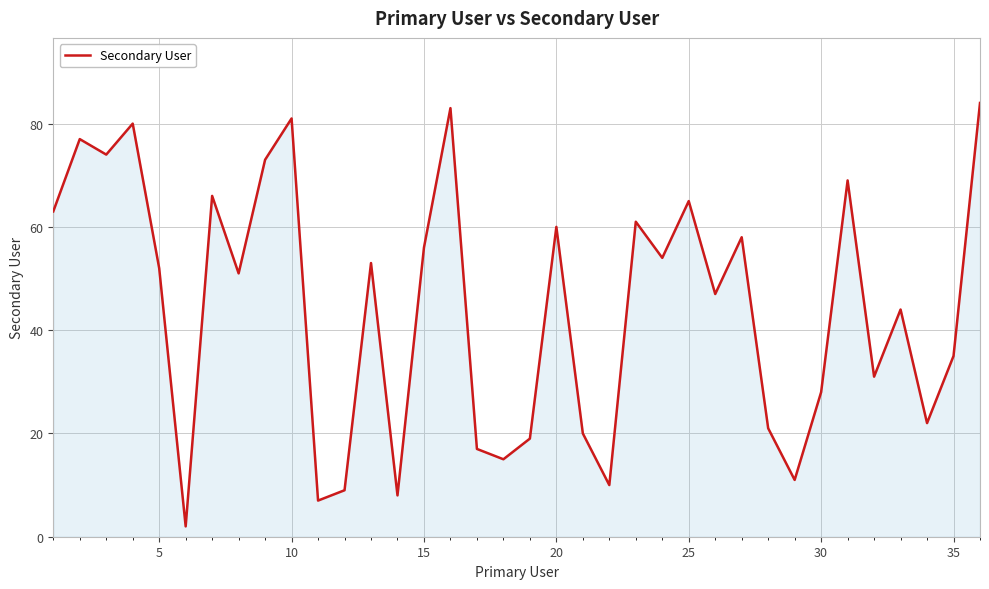

What is the difference between the maximum and minimum values?

82